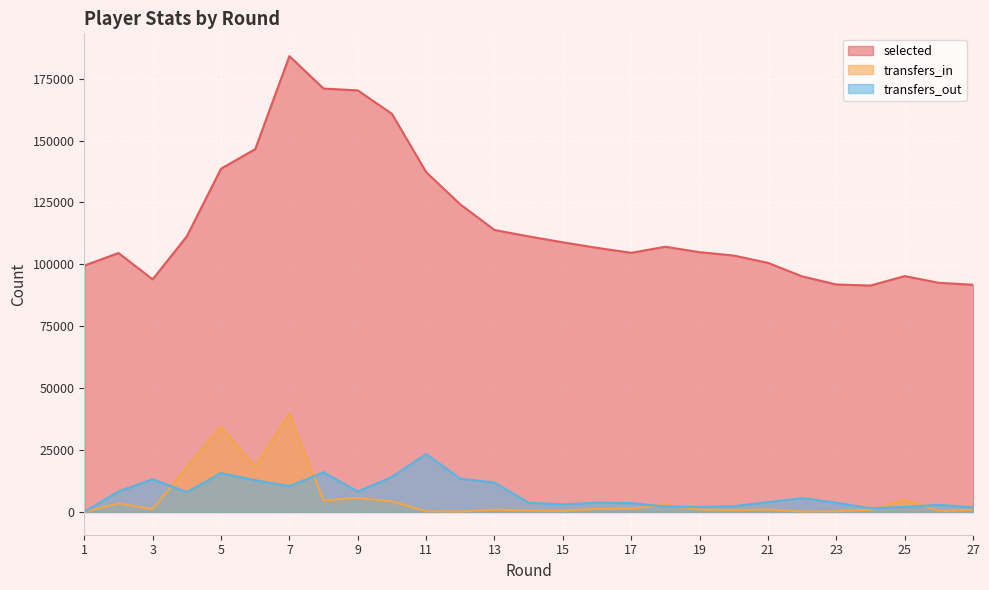

How many interior local valleys does the selected series have?

3